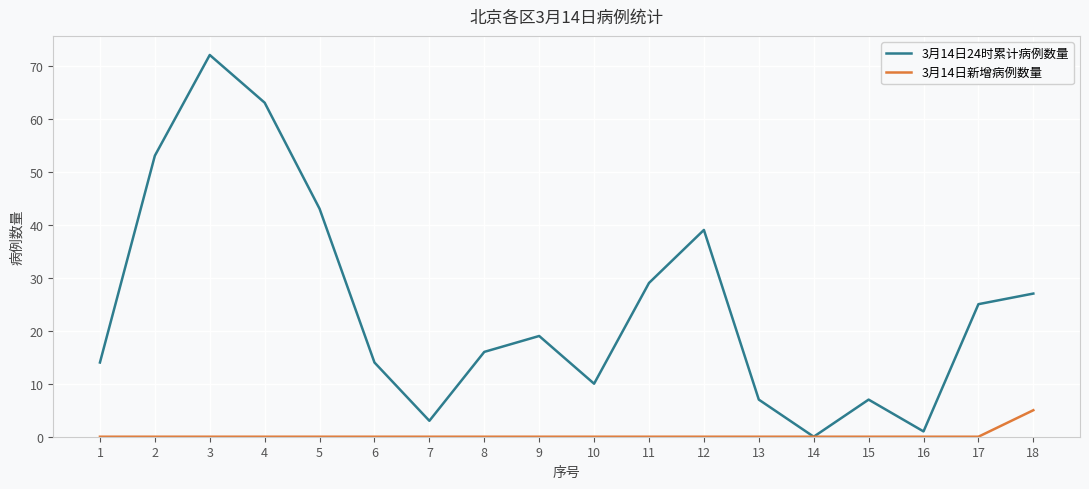

How many distinct data groups are displayed?

2